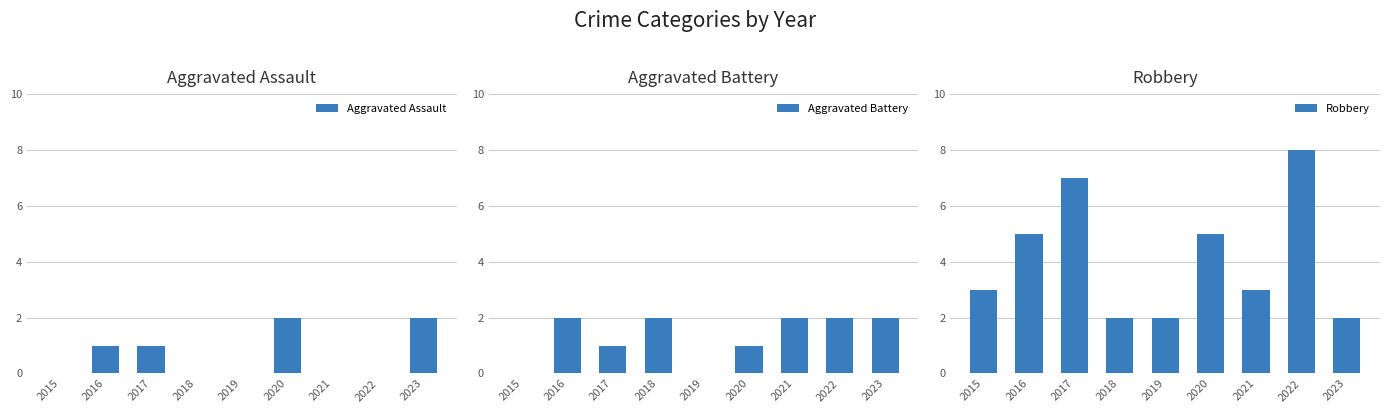

At which label is Aggravated Battery closest to 1?

2017